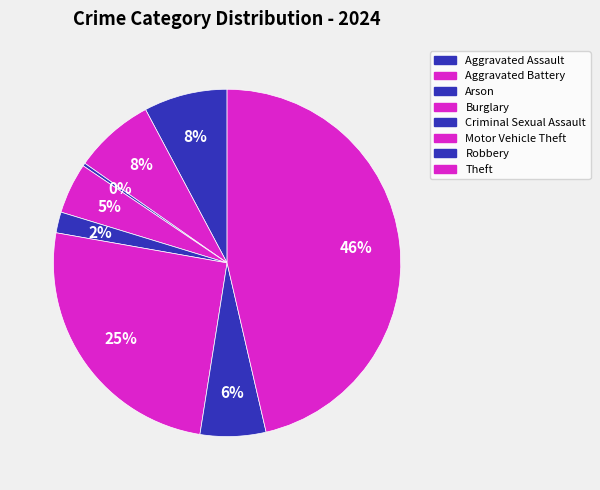

What is the total percentage of Aggravated Assault and Arson?

8.1%